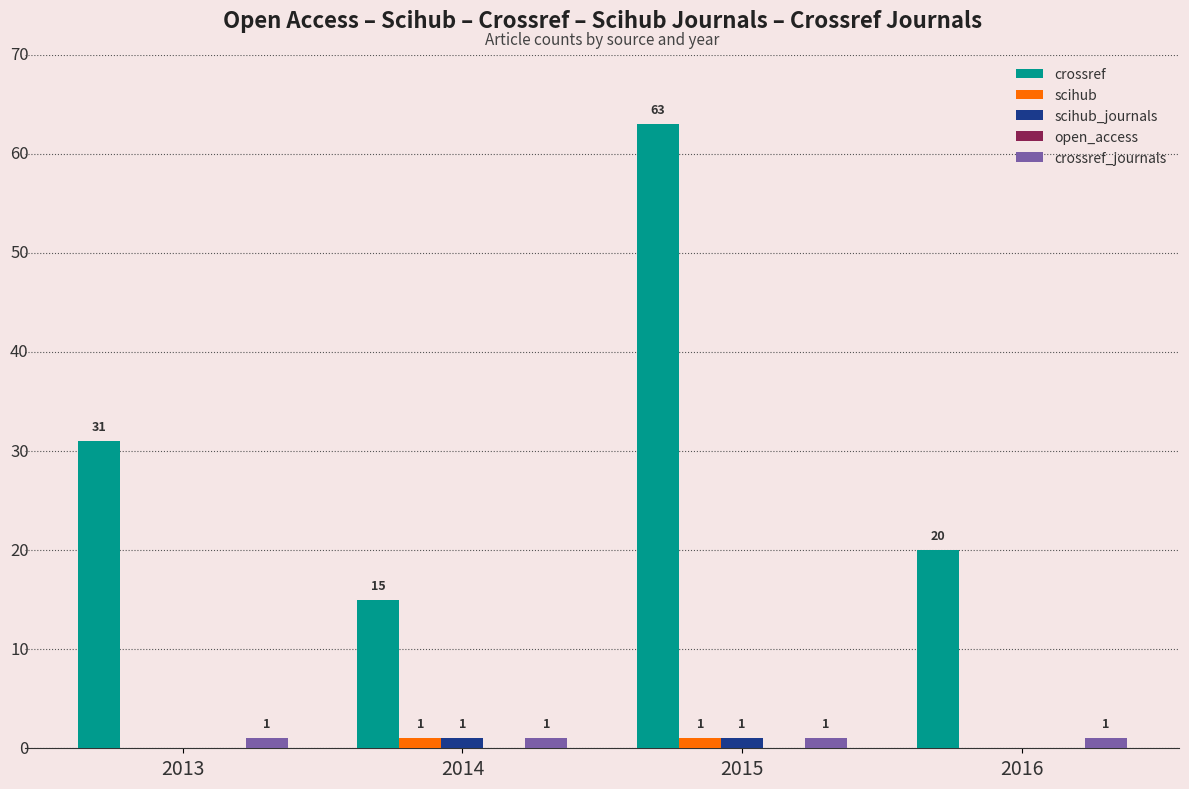

Is it true that scihub_journals equals 1 at 2015?

True